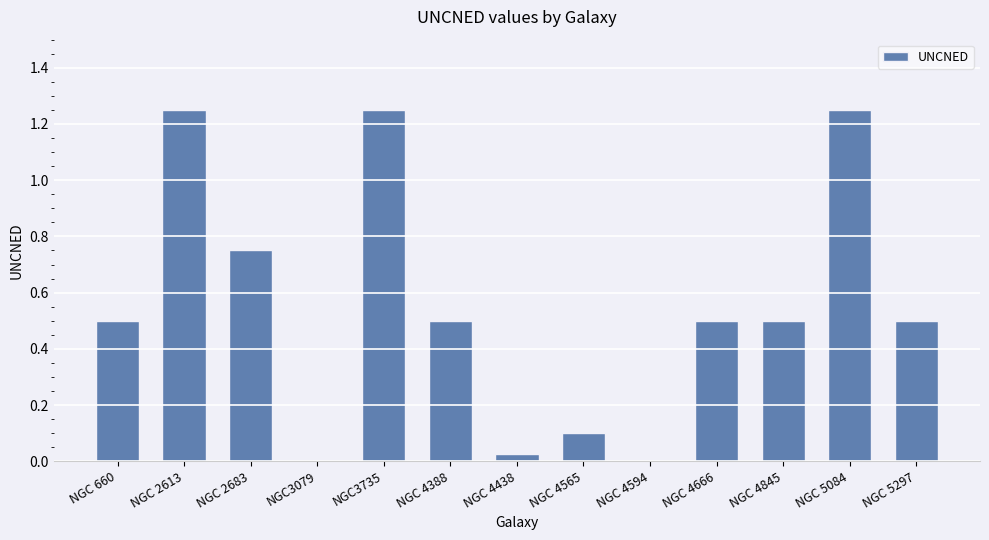

The value at NGC 4565 is 0.1. True or false?

True